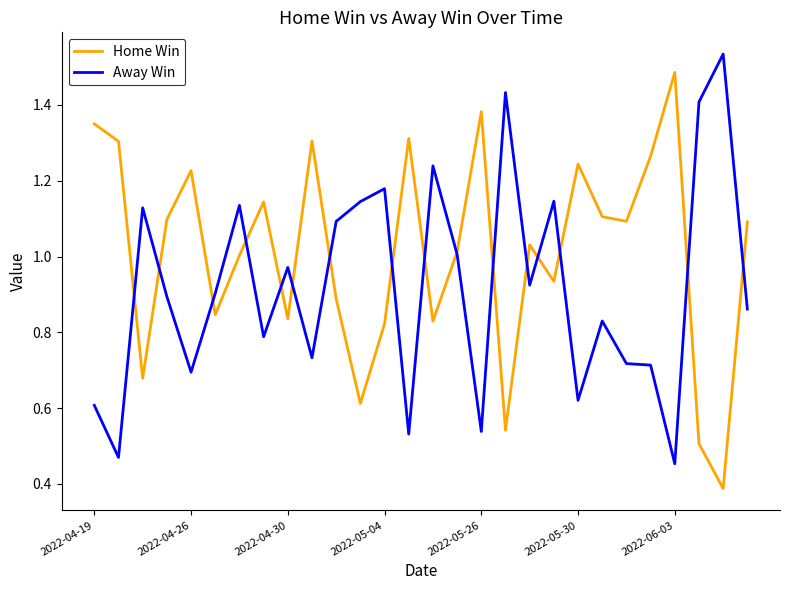

Which series has the largest total across all categories?

Home Win